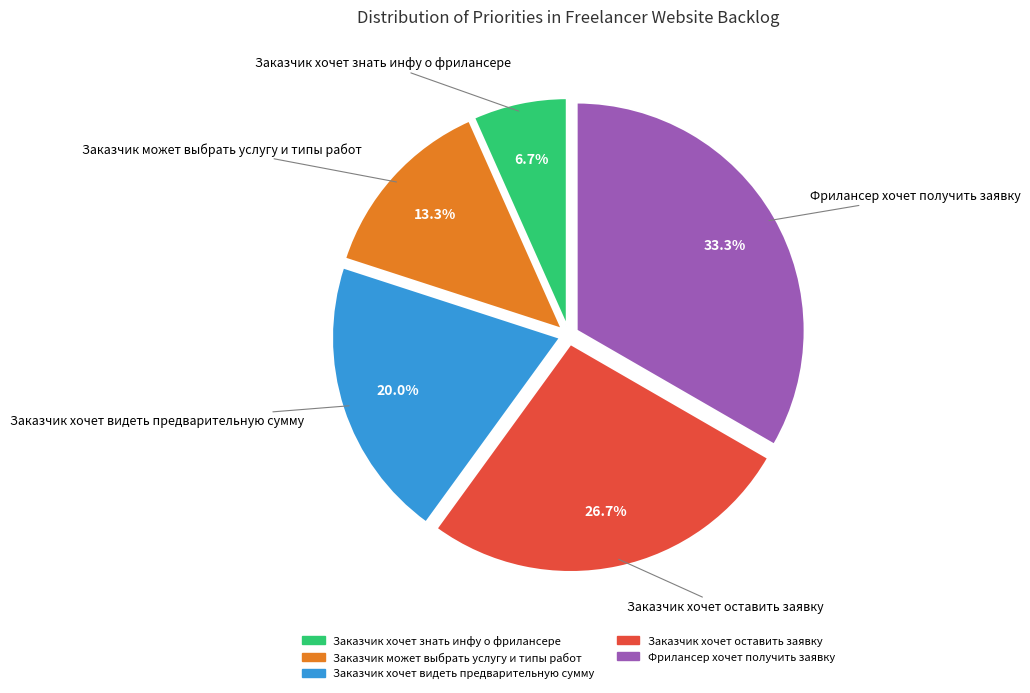

How many segments does this pie chart have?

5